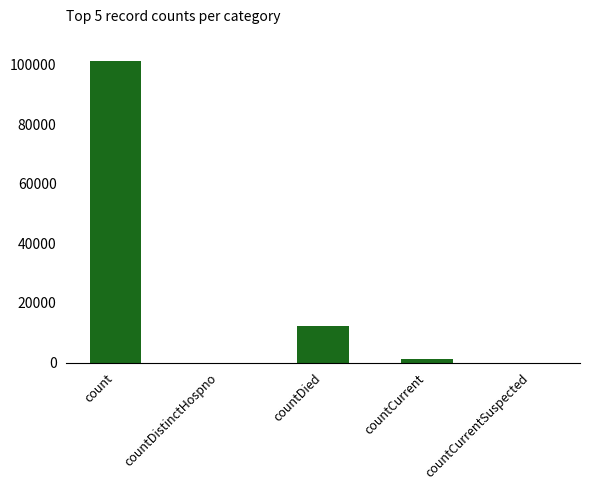

Where is the data nearest to the value 50682?

countDied